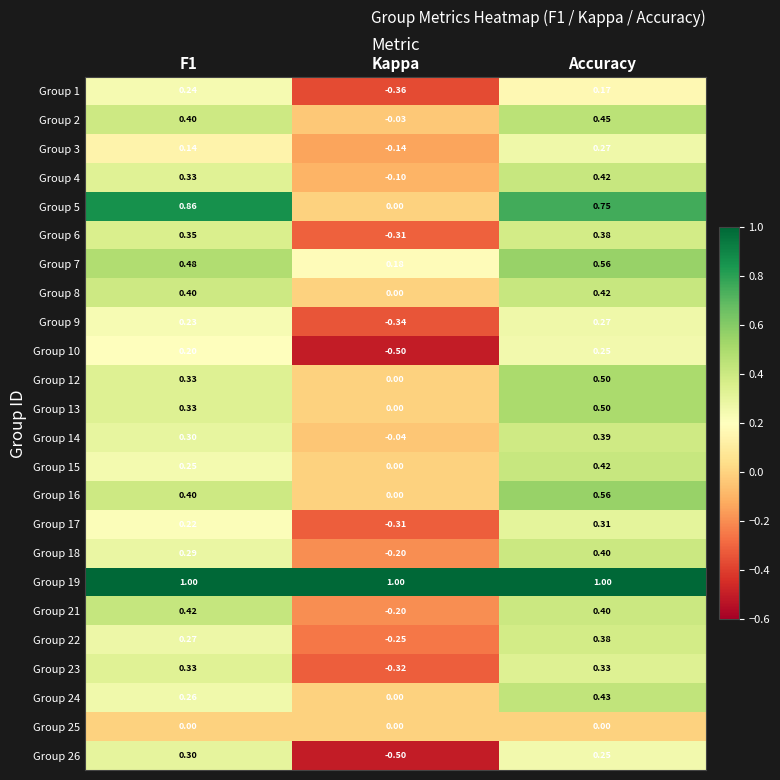

Between F1 and Kappa, which series saw the biggest shift?

Group 5